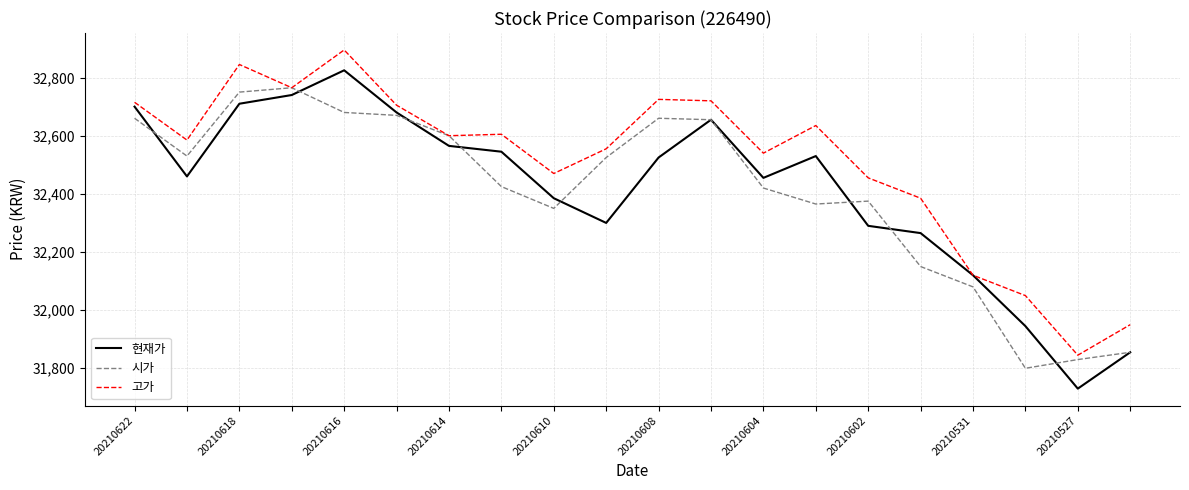

Which series has the widest spread of values?

현재가